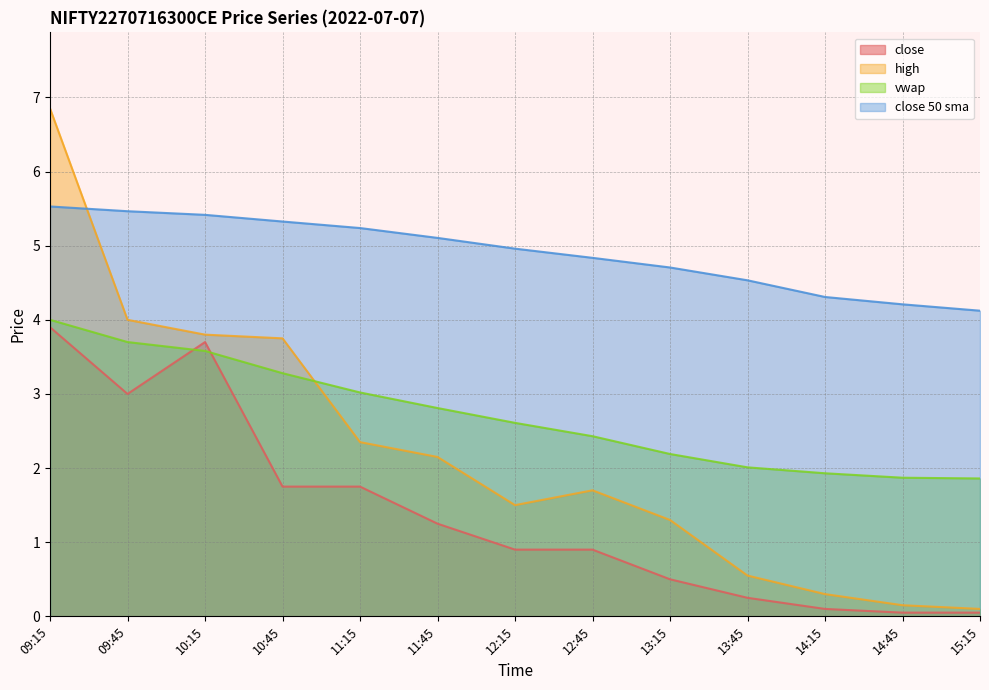

True or false: vwap and close 50 sma intersect in this chart.

False